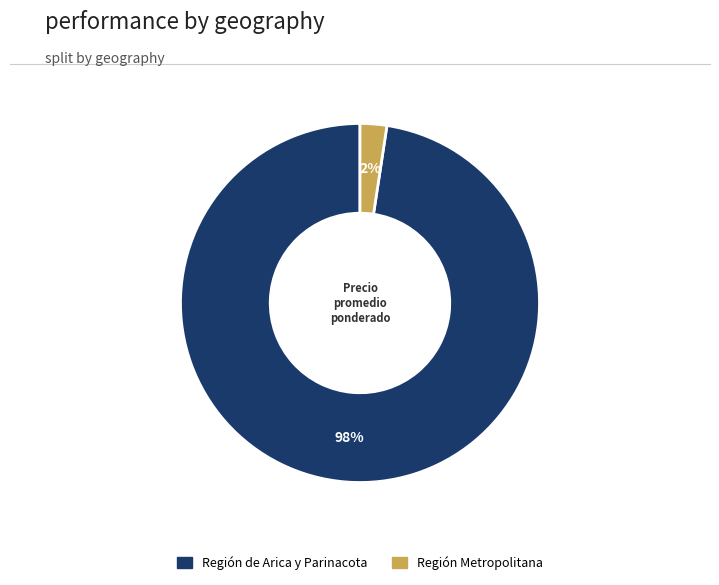

Does any single category account for the majority?

Yes